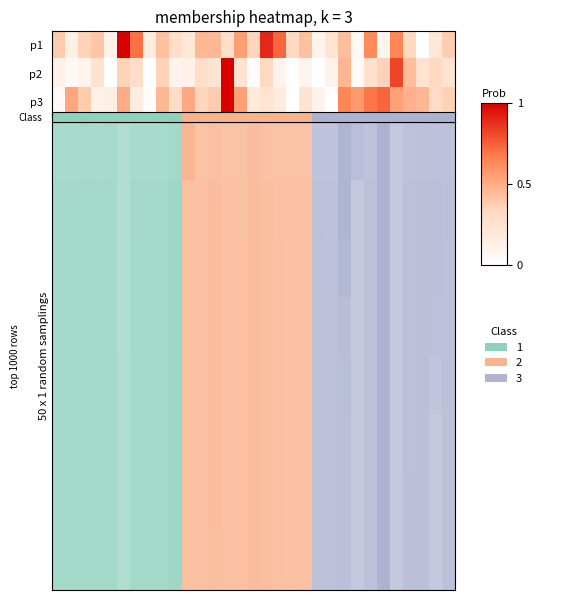

What is the greatest value displayed?

1.0